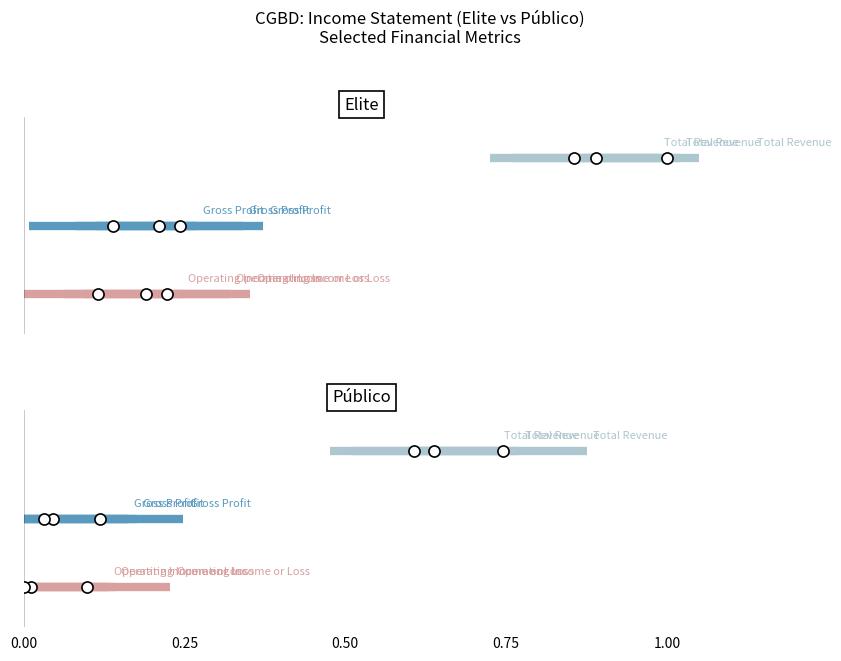

Which series has the largest total across all categories?

Total Revenue